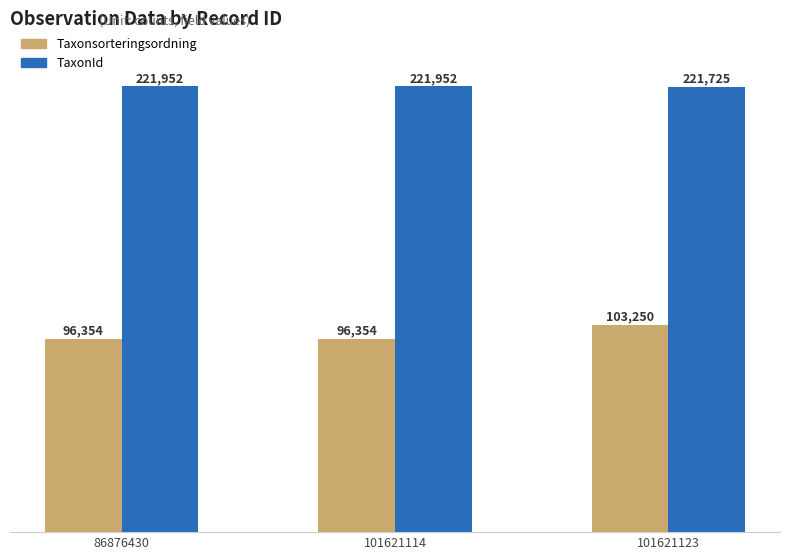

What is the minimum value shown in the chart?

96354